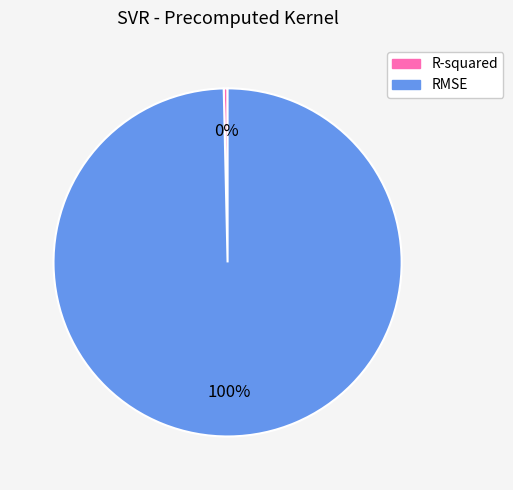

How many segments does this pie chart have?

2